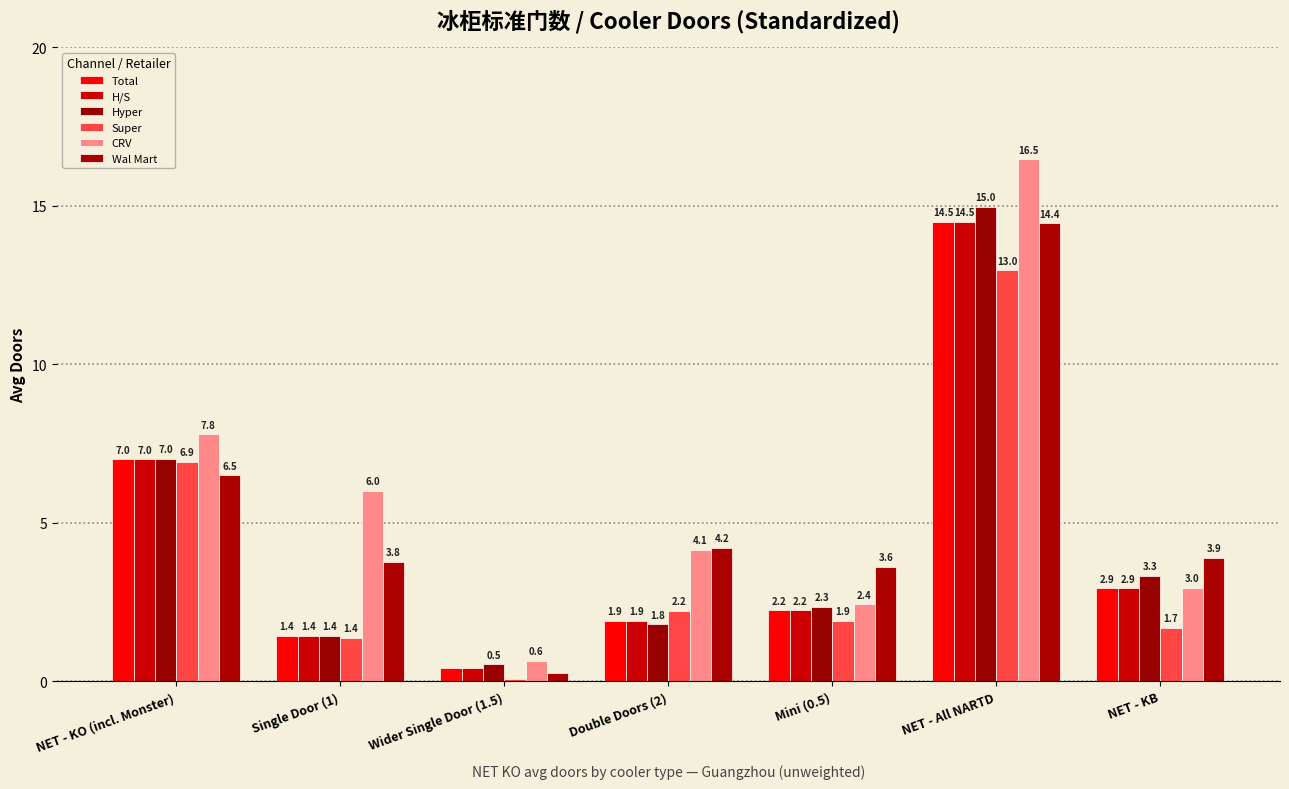

What value does the Hyper series have at Single Door (1)?

1.4